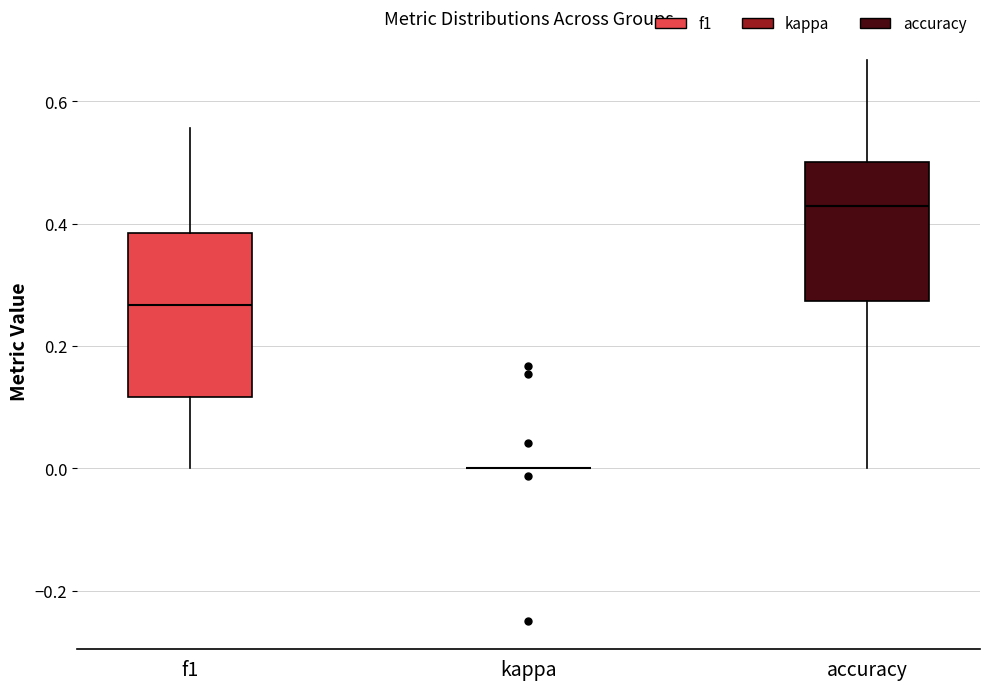

Reading left to right, transcribe this box plot: for each box, give where its median line is, the range the box spans, and where its two whiskers end, as read against the y-axis. The values are not printed on the chart, so give them approximately, as read against the axis.

f1: median 0.26, box 0.12 to 0.38, whiskers 0.00 to 0.56
kappa: box collapsed to a line at 0.00, whiskers 0.00 to 0.00
accuracy: median 0.42, box 0.28 to 0.50, whiskers 0.00 to 0.66